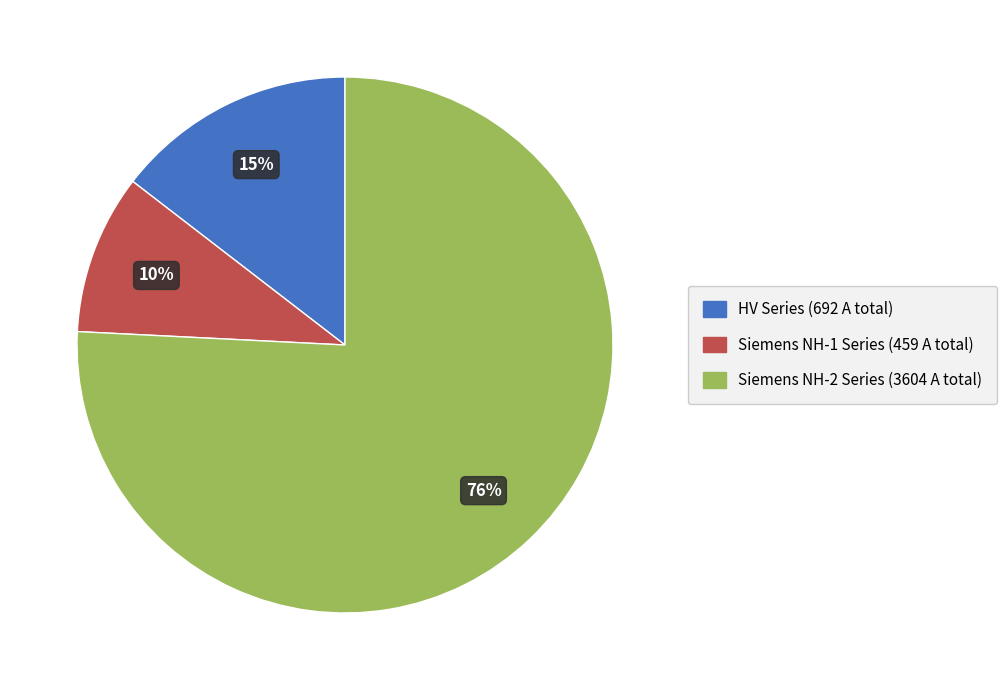

Which category has the biggest portion of the pie?

Siemens NH-2 Series (3604 A total)